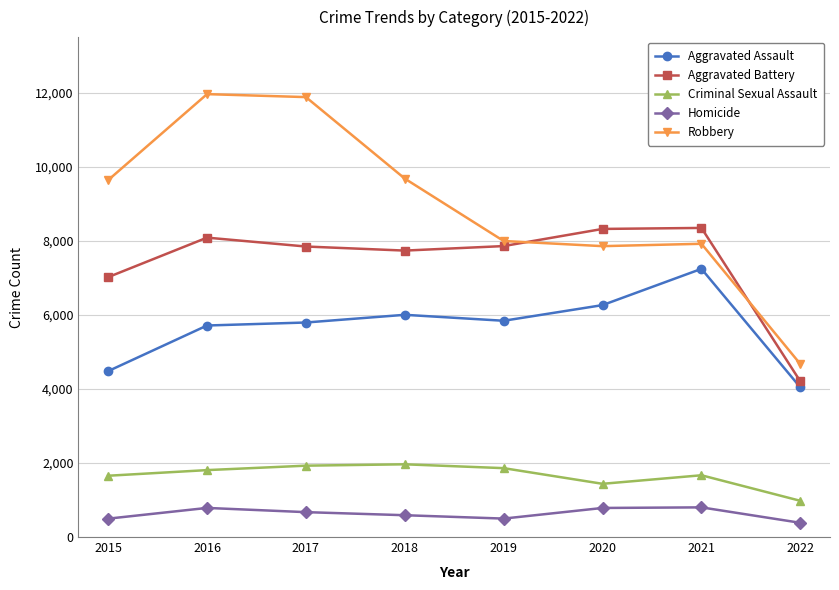

What is the lowest value of the Robbery series?

4671